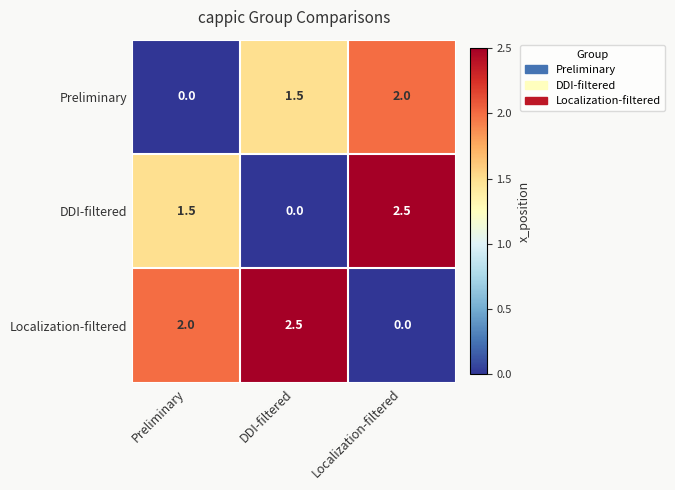

The Localization-filtered series shows 2.0 at Preliminary. True or false?

True